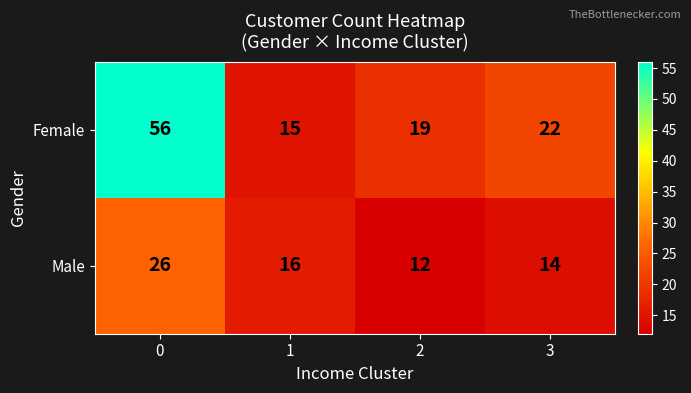

Which label corresponds to the smallest value in the chart?

2